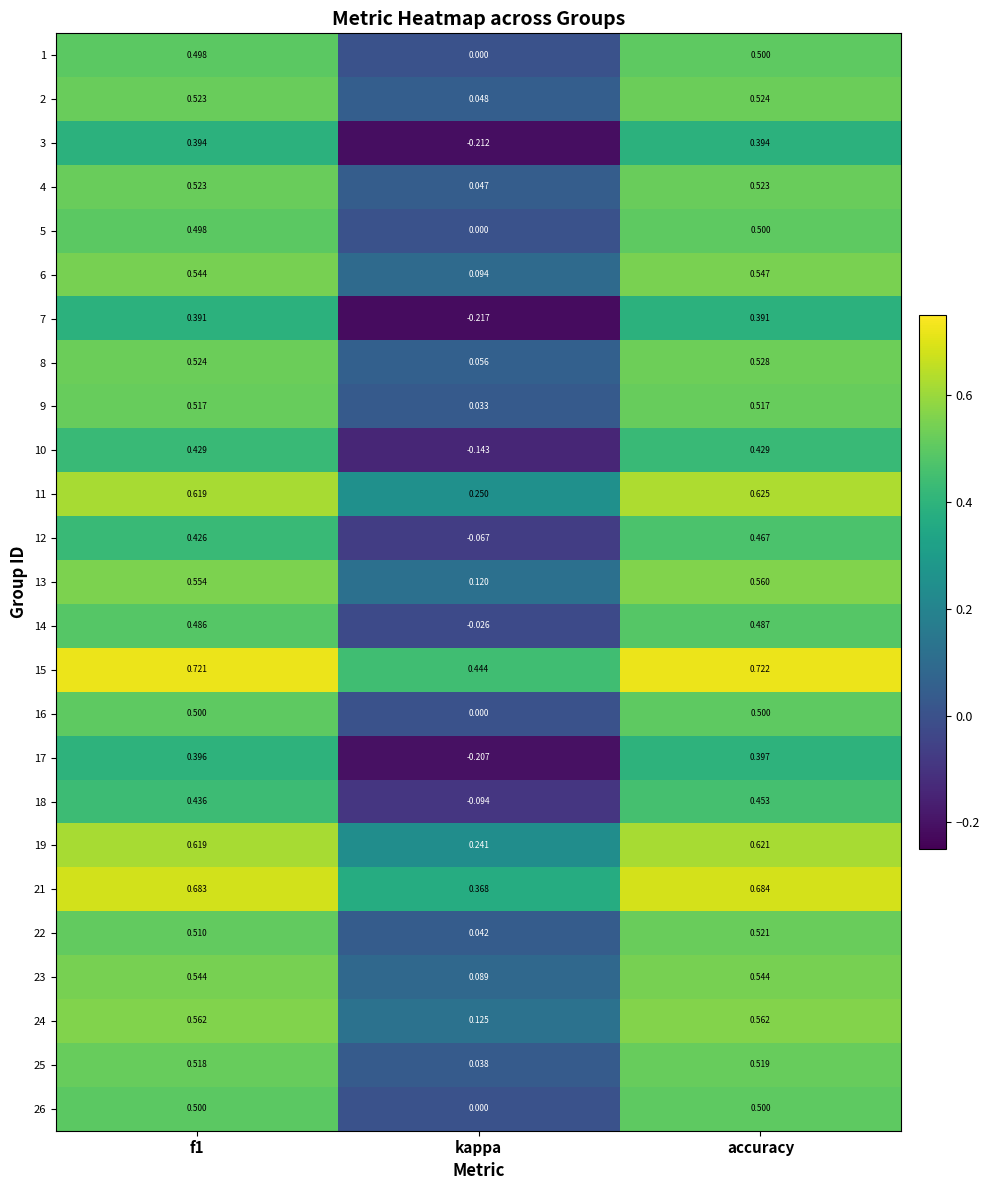

Which label corresponds to the largest value in the chart?

accuracy